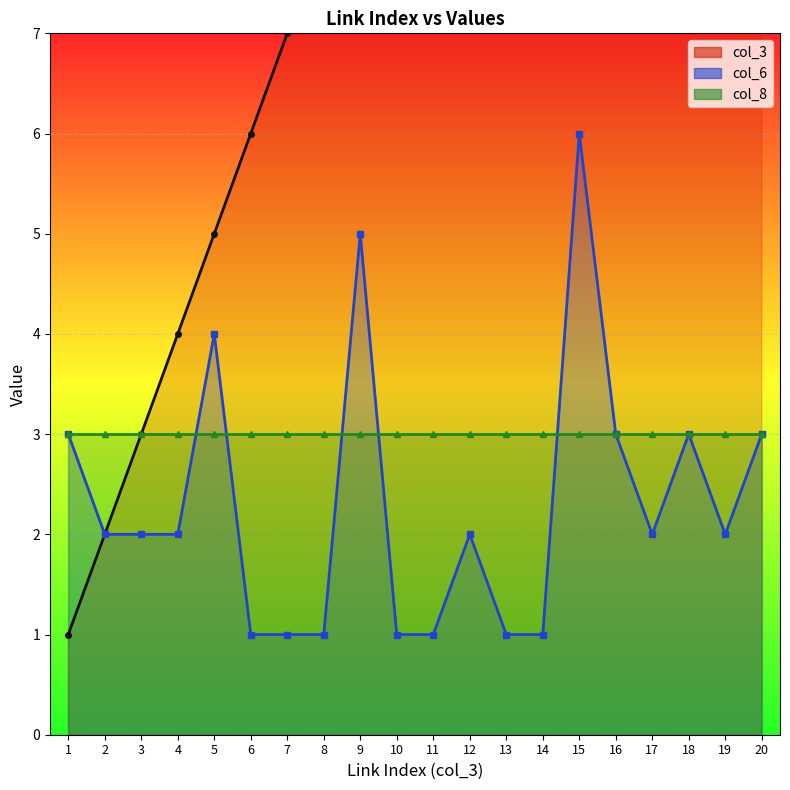

Which category has the highest value across all series?

20